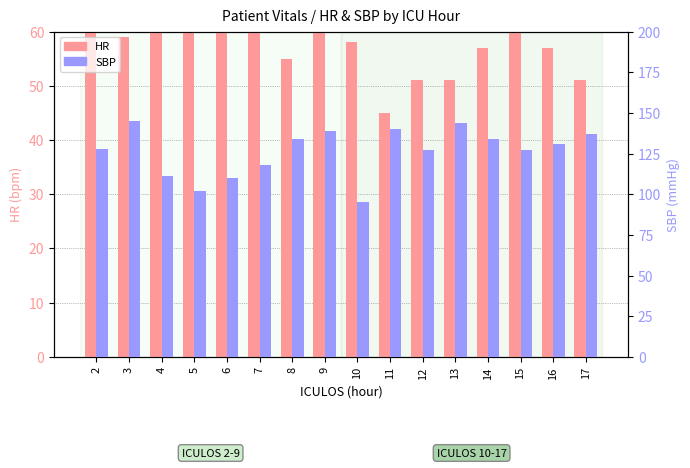

Reading left to right, transcribe all the data shown in this chart.

HR: 2=67	3=59	4=64	5=72	6=62	7=64	8=55	9=60	10=58	11=45	12=51	13=51	14=57	15=70	16=57	17=51
SBP: 2=128	3=145	4=111	5=102	6=110	7=118	8=134	9=139	10=95	11=140	12=127	13=144	14=134	15=127	16=131	17=137